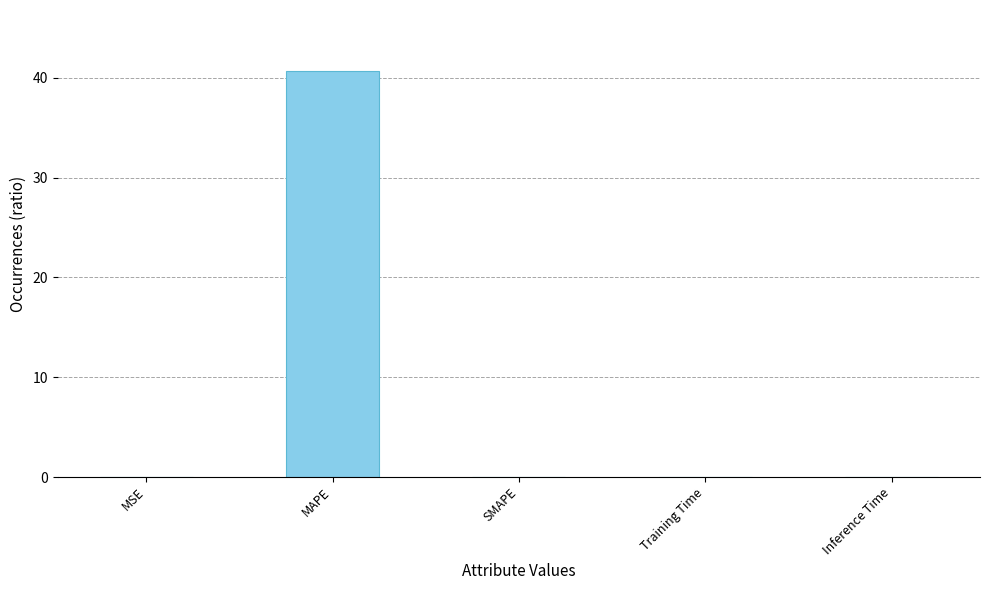

Are the bars horizontal?

No